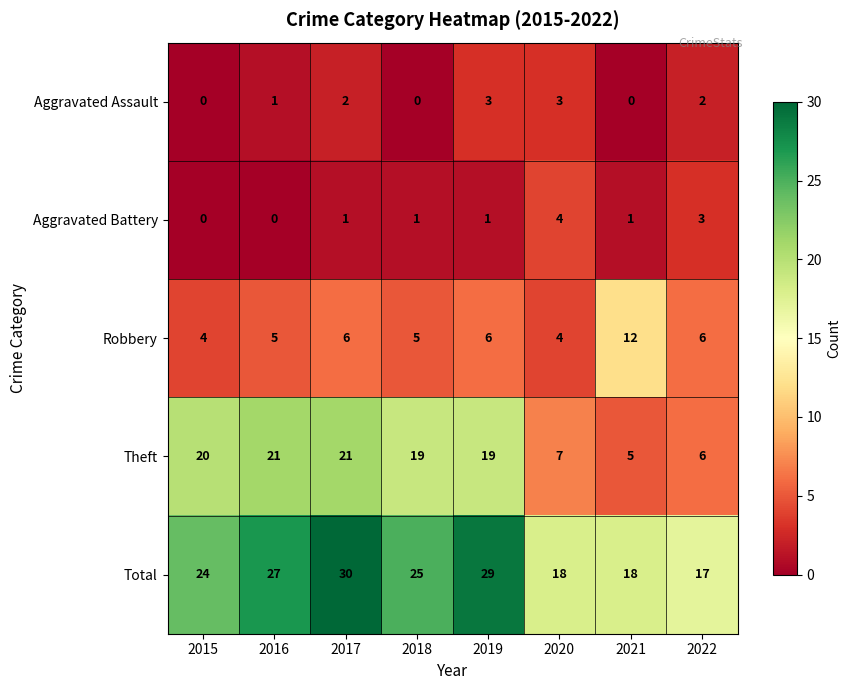

How many distinct data groups are displayed?

5